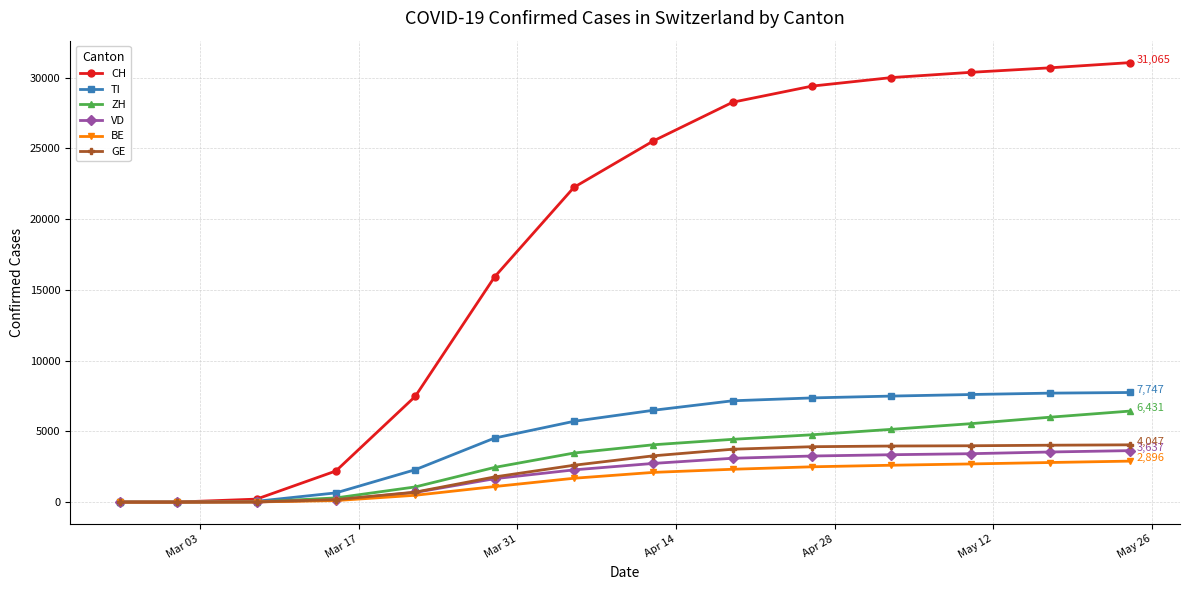

Which series has the largest total across all categories?

CH